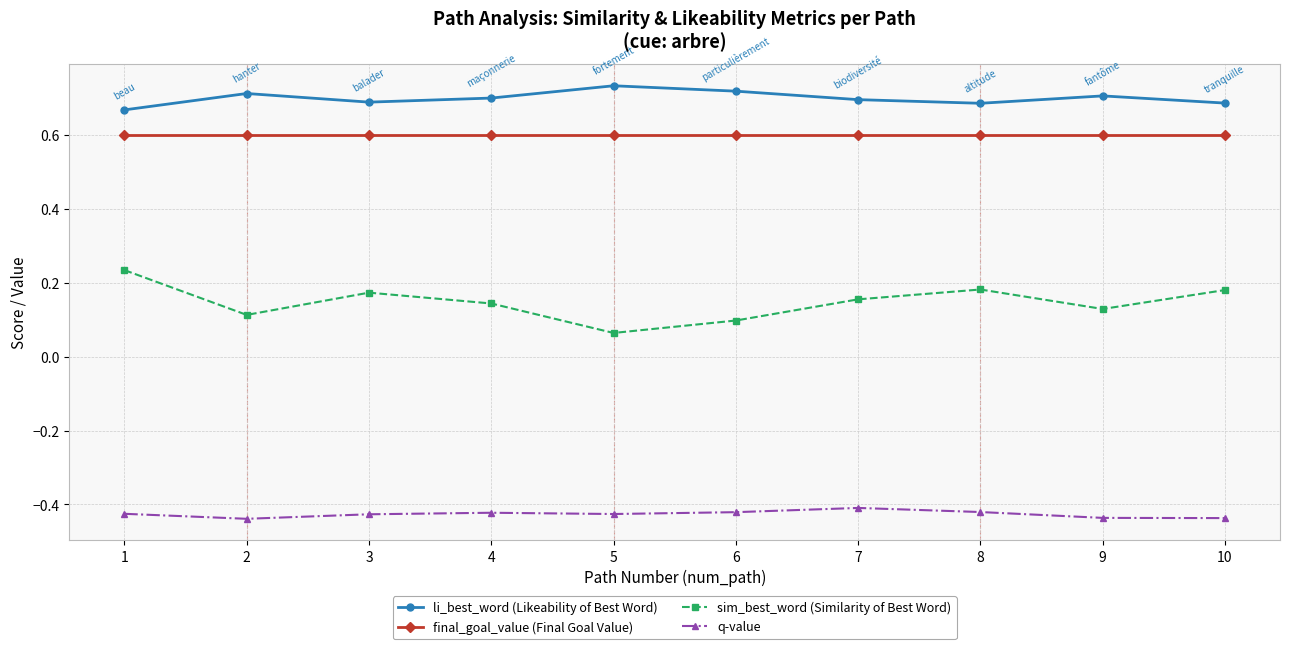

What is the difference between the highest and lowest values at 3?

1.1